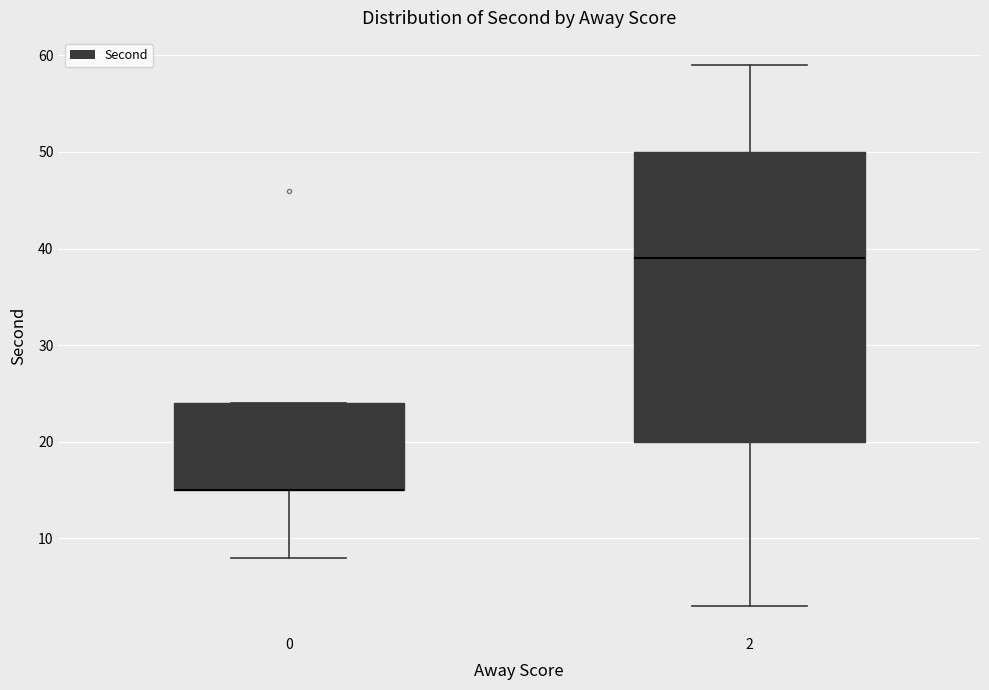

Reading left to right, transcribe this box plot: for each box, give where its median line is, the range the box spans, and where its two whiskers end, as read against the y-axis. The values are not printed on the chart, so give them approximately, as read against the axis.

0: median 15 (drawn on the box's lower edge), box 15 to 24, whiskers 8 to 24
2: median 39, box 20 to 50, whiskers 3 to 59